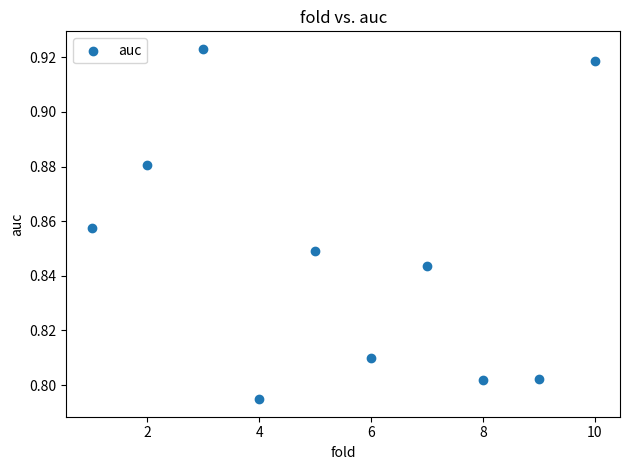

What is the average X value?

5.5